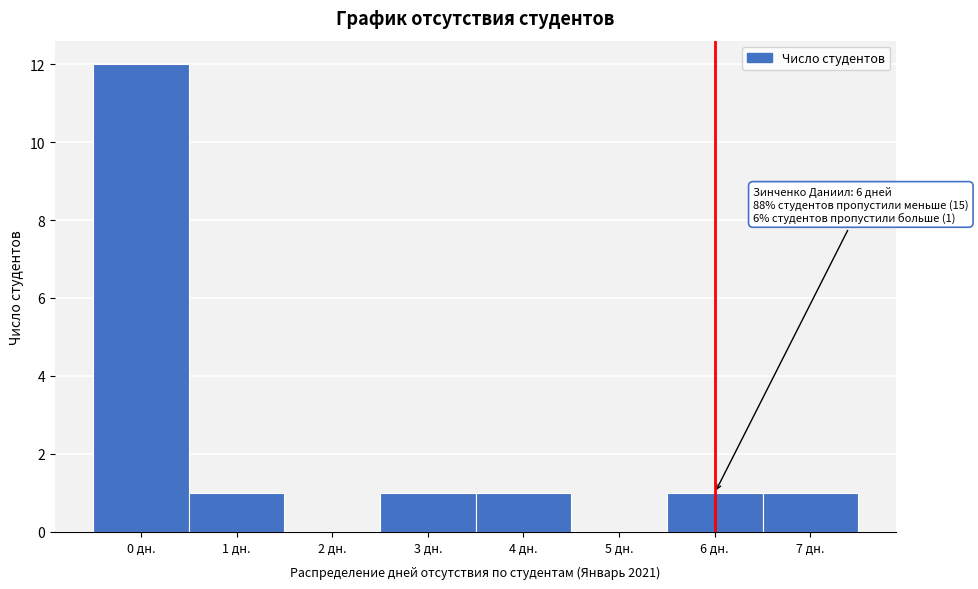

Over which range of the x-axis is the bar tallest?

-0.5 to 0.5